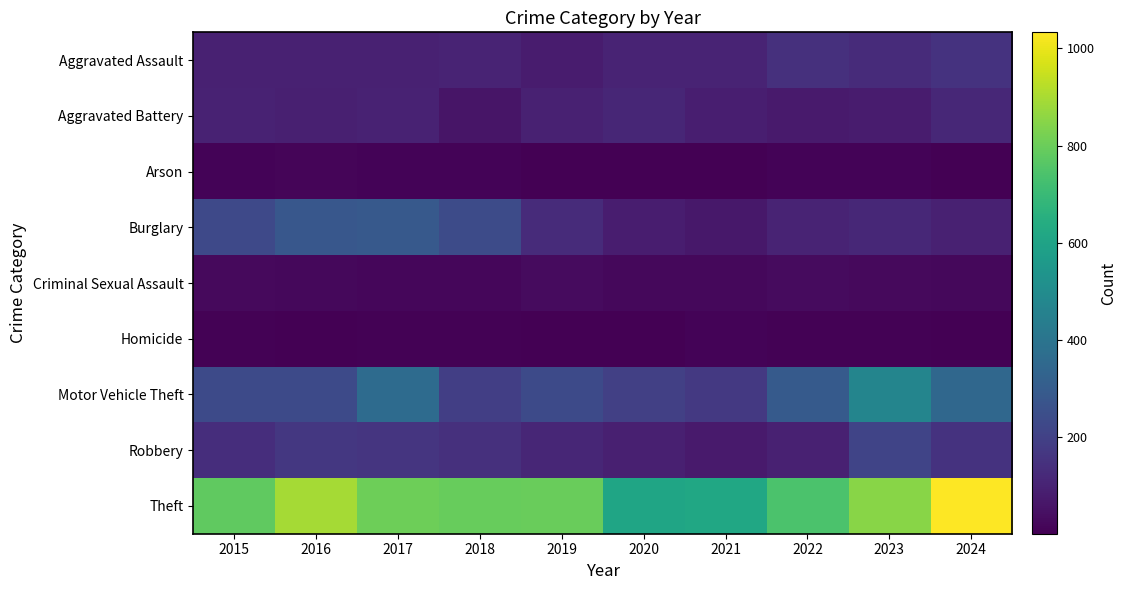

Between 2020 and 2021, which is larger?

2021